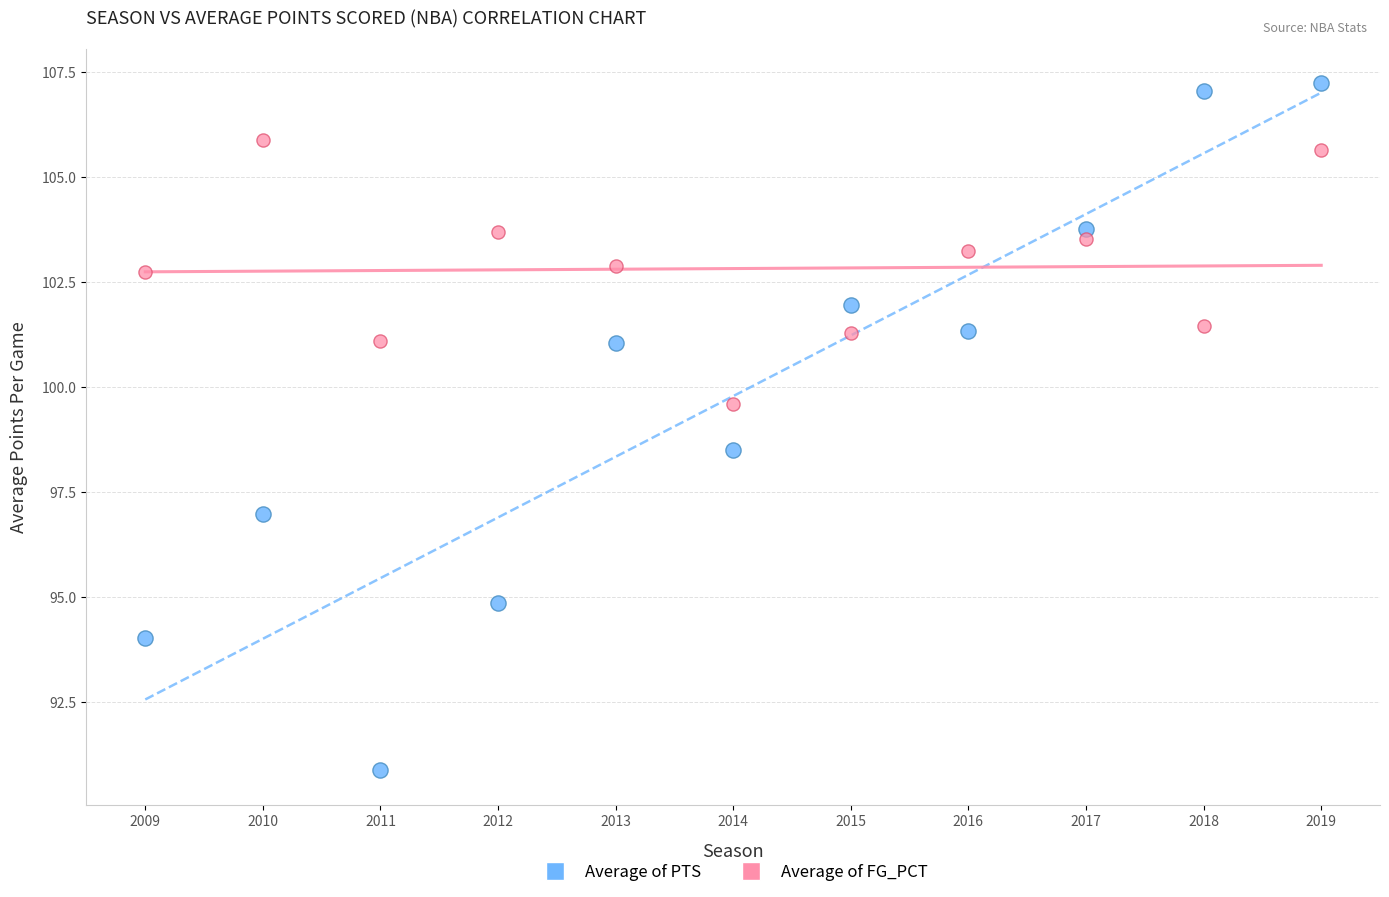

Across all data points, what is the range of Y values (max minus min)?

16.4